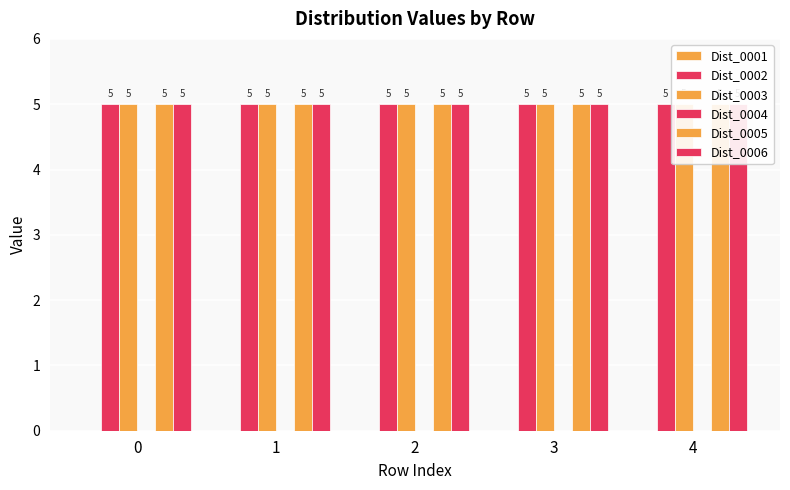

How many bars are there in total?

30